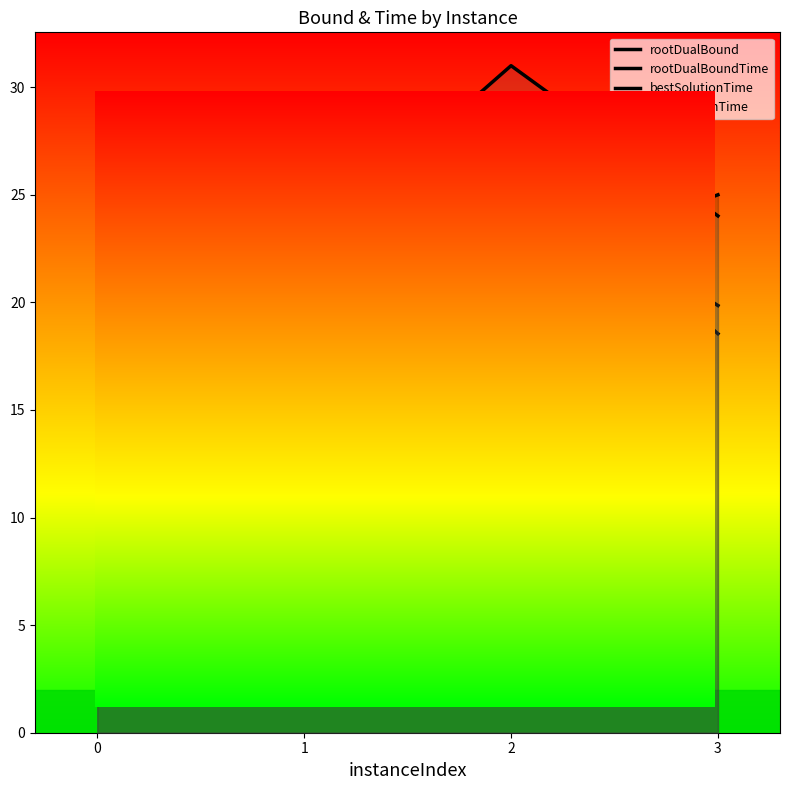

Reading left to right, what are all the values shown in this chart?

rootDualBound: 0=24.0	1=22.2	2=21.5	3=25.0
rootDualBoundTime: 0=17.2	1=18.7	2=27.0	3=18.5
bestSolutionTime: 0=29.0	1=6.4	2=26.0	3=19.9
terminationTime: 0=21.1	1=22.6	2=31.0	3=24.0